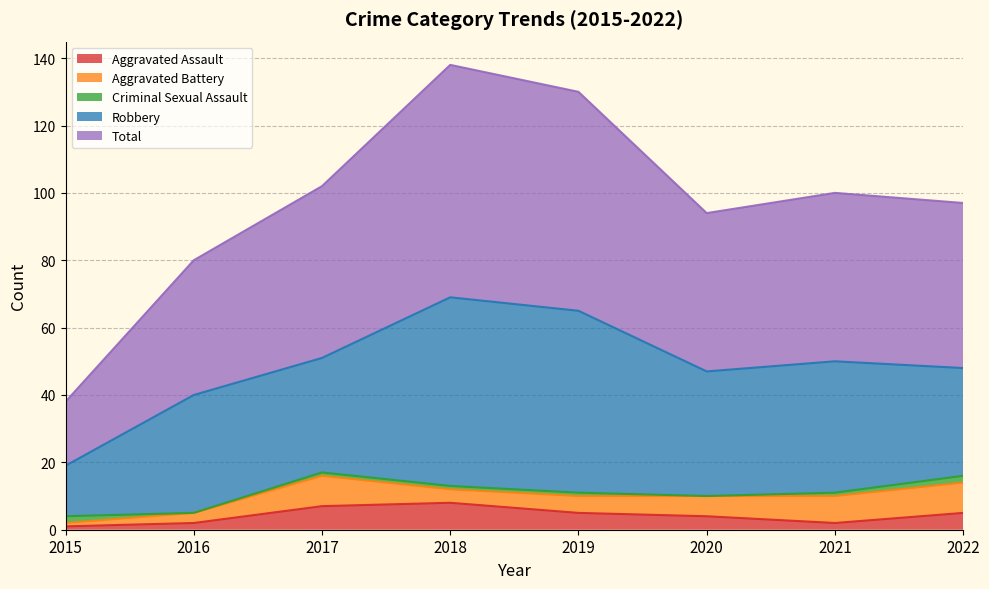

Reading left to right, transcribe all the data shown in this chart.

Aggravated Assault: 2015=1	2016=2	2017=7	2018=8	2019=5	2020=4	2021=2	2022=5
Aggravated Battery: 2015=1	2016=3	2017=9	2018=4	2019=5	2020=6	2021=8	2022=9
Criminal Sexual Assault: 2015=2	2016=0	2017=1	2018=1	2019=1	2020=0	2021=1	2022=2
Robbery: 2015=15	2016=35	2017=34	2018=56	2019=54	2020=37	2021=39	2022=32
Total: 2015=19	2016=40	2017=51	2018=69	2019=65	2020=47	2021=50	2022=49